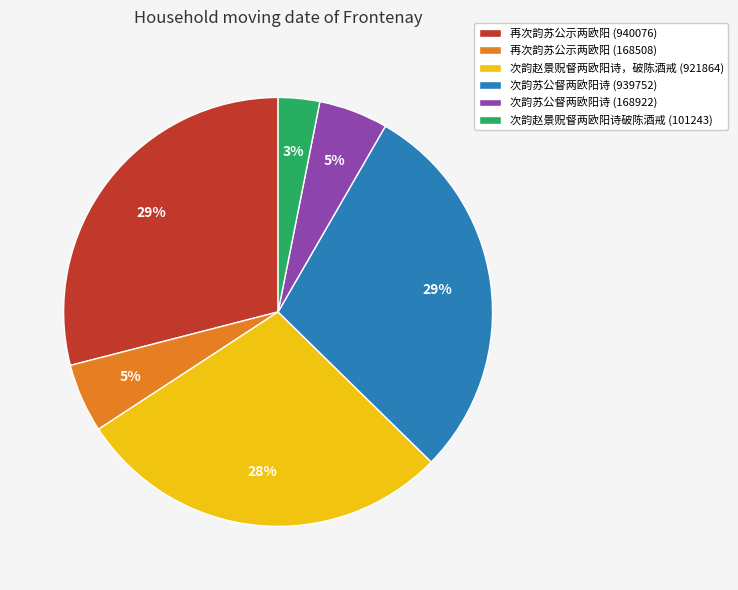

Between 次韵赵景贶督两欧阳诗破陈酒戒 (101243) and 再次韵苏公示两欧阳 (940076), which is larger?

再次韵苏公示两欧阳 (940076)